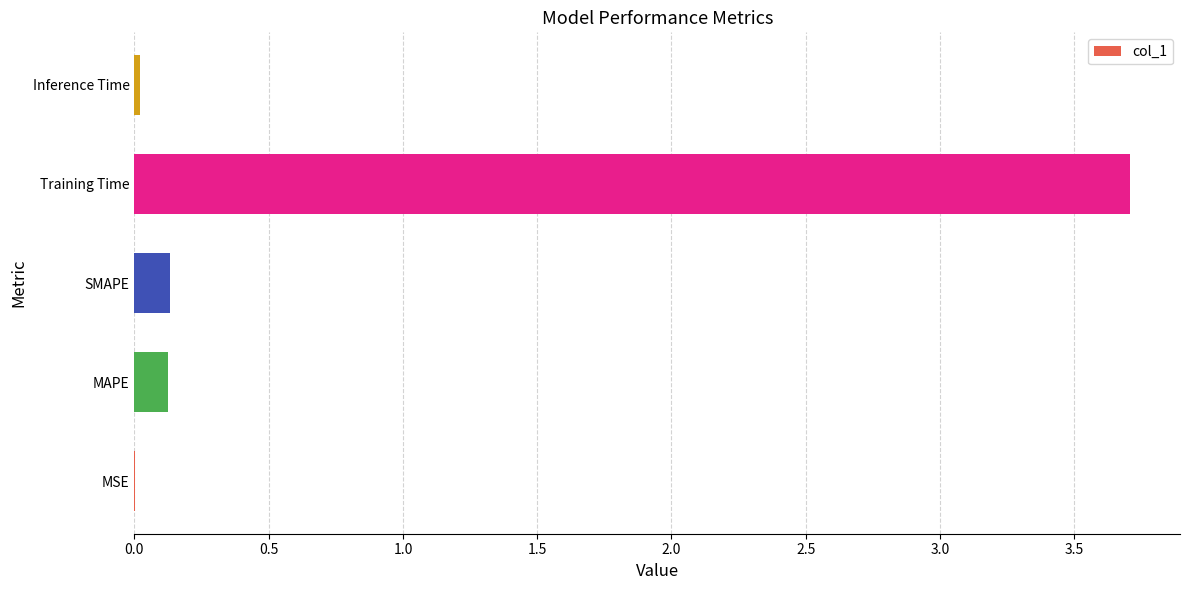

Which has a higher value, Training Time or Inference Time?

Training Time